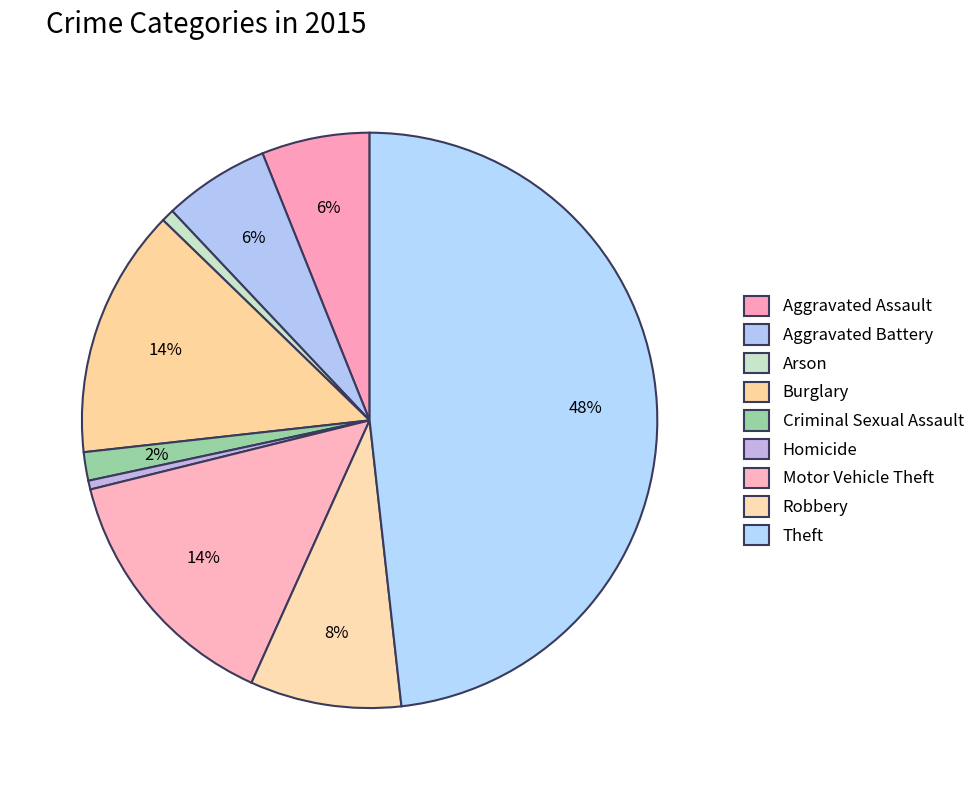

How many slices are in this pie chart?

9